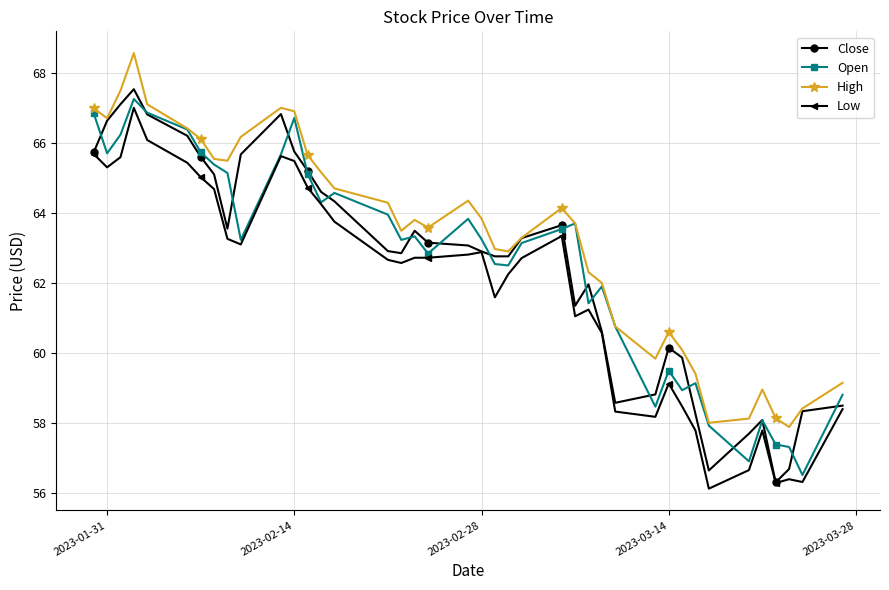

What is the difference between the maximum and second lowest values in the Low series?

10.7